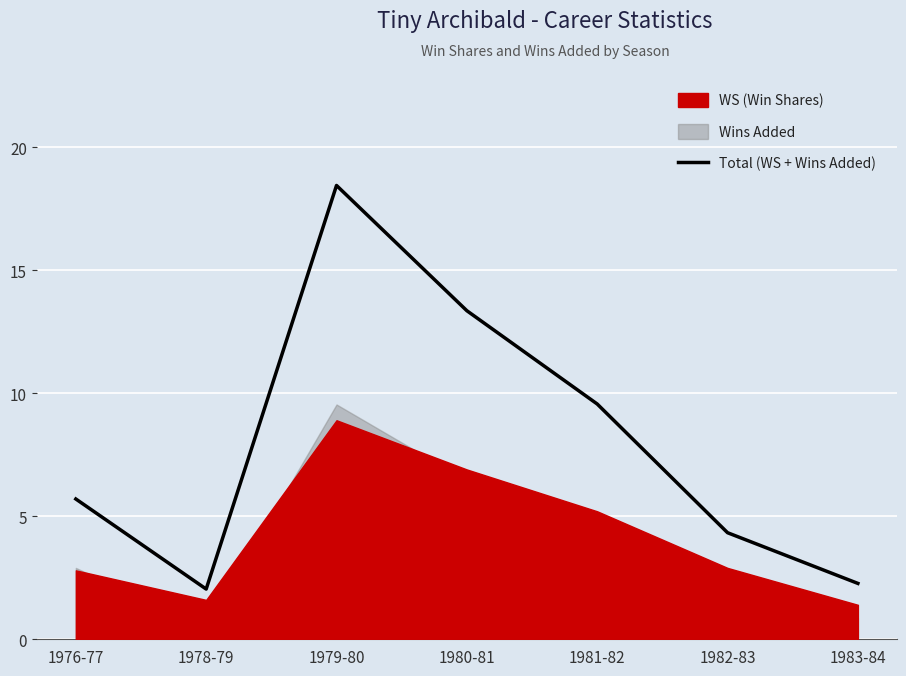

True or false: Total (WS + Wins Added) has a value of 1.2 at 1983-84.

False